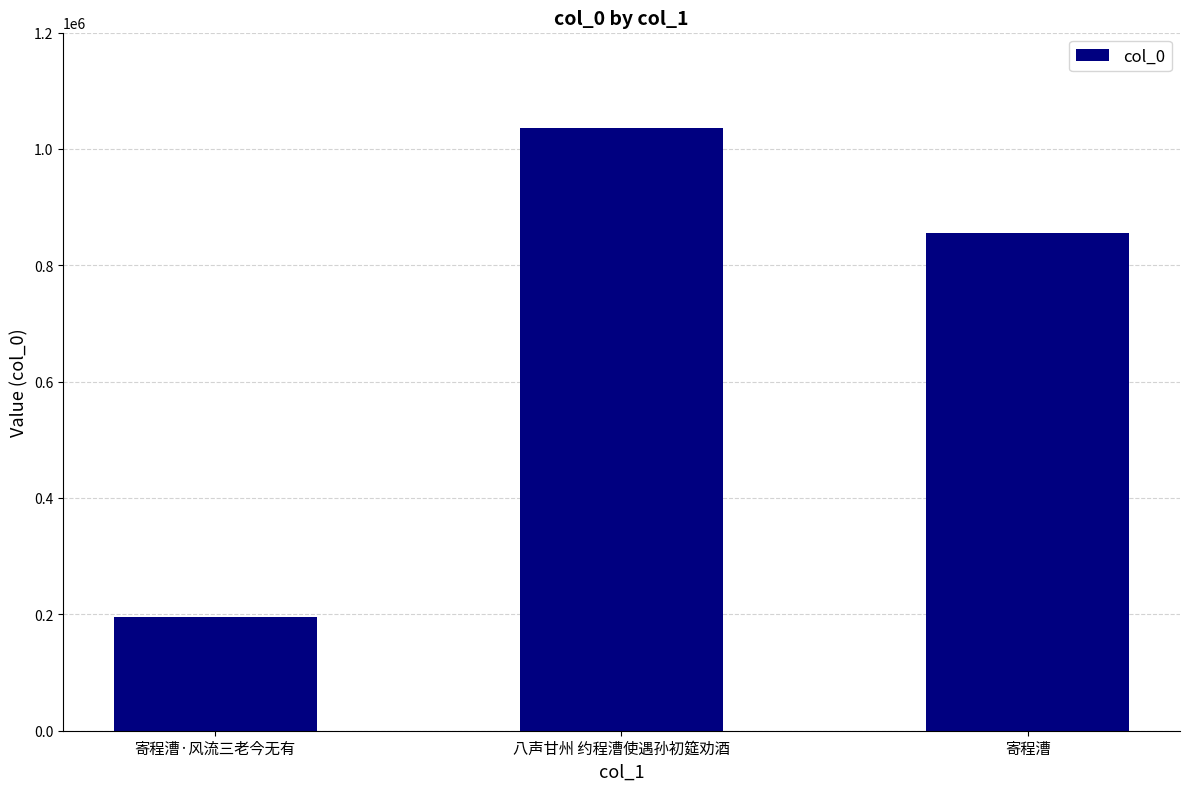

How many bars are there in total?

3